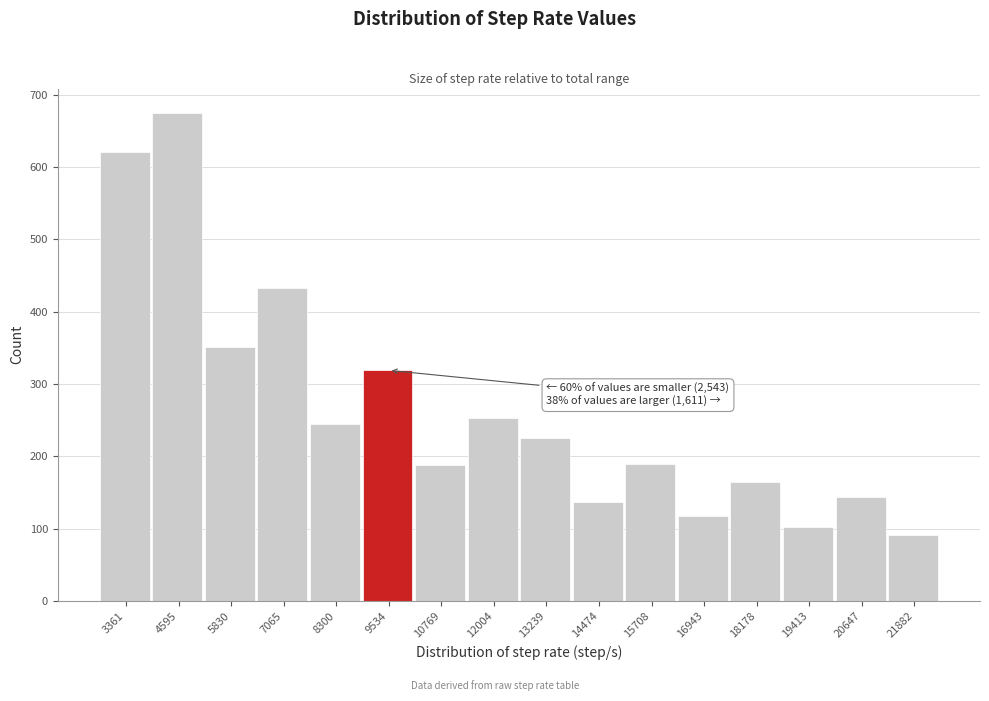

Over which range of the x-axis is the bar tallest?

4000 to 5200